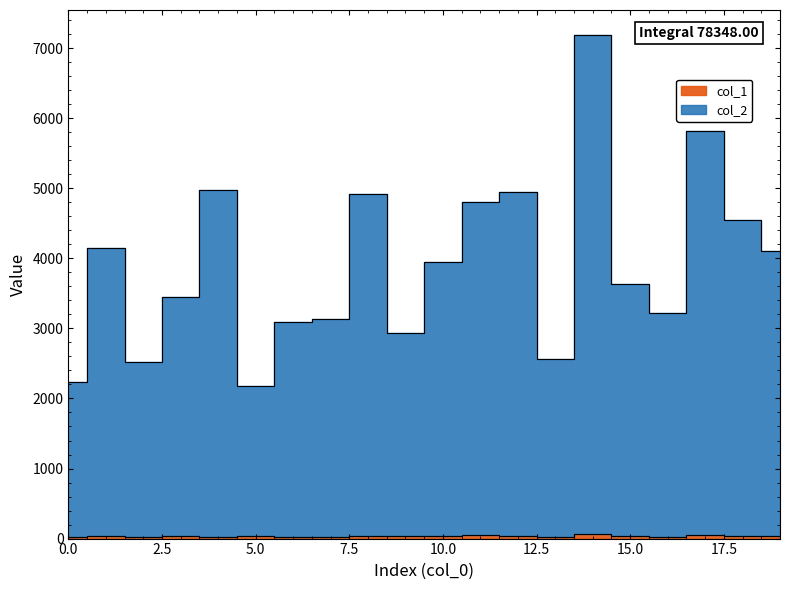

Reading left to right, transcribe all the data shown in this chart.

col_2: 2229	4144	2514	3452	4980	2173	3094	3141	4912	2933	3942	4811	4948	2559	7186	3628	3223	5823	4544	4112
col_1: 29	32	26	30	27	30	25	26	38	32	34	55	40	24	62	37	18	50	42	33